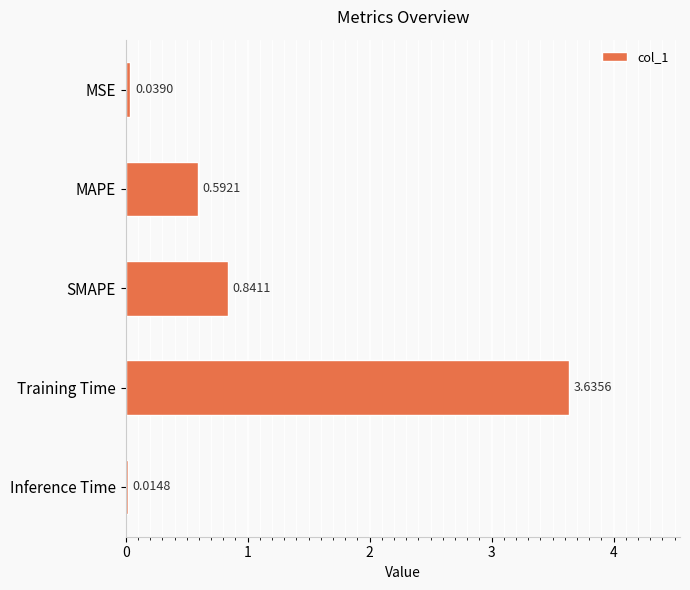

What is the change in value from Training Time to Inference Time?

-3.6